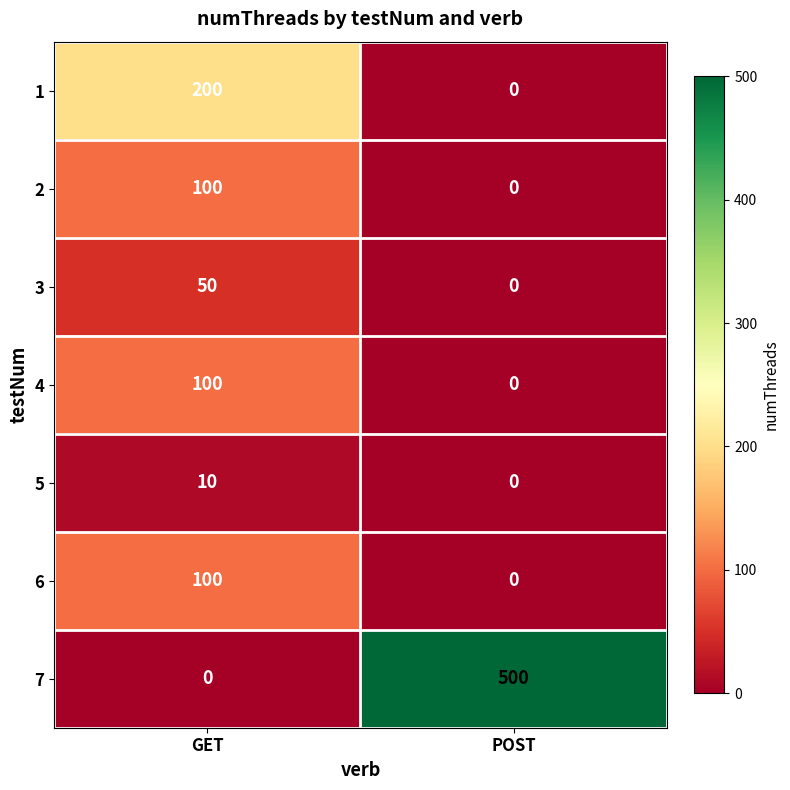

What is the sum of all 5 values?

10